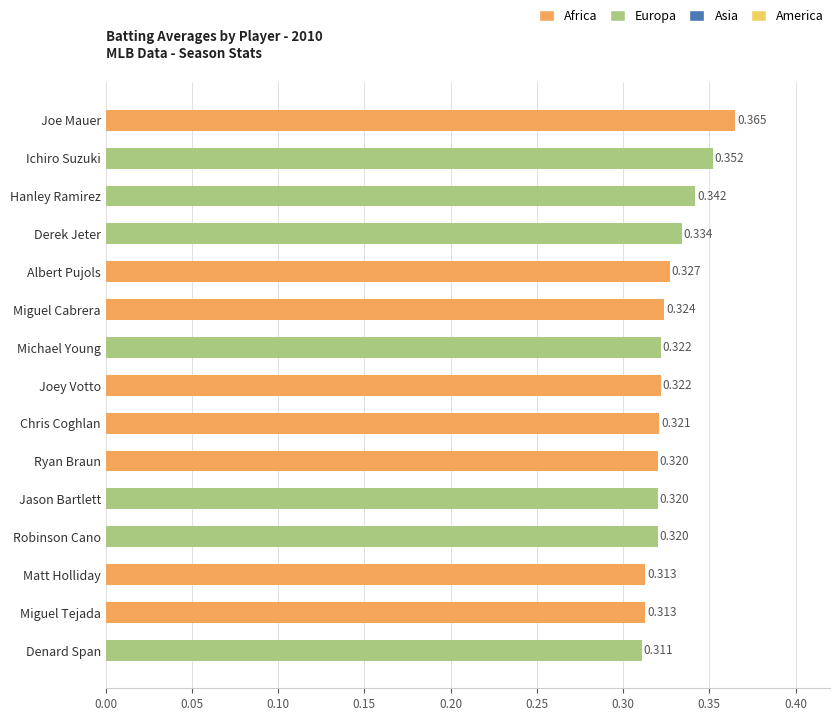

At which label is the value closest to 0?

Denard Span